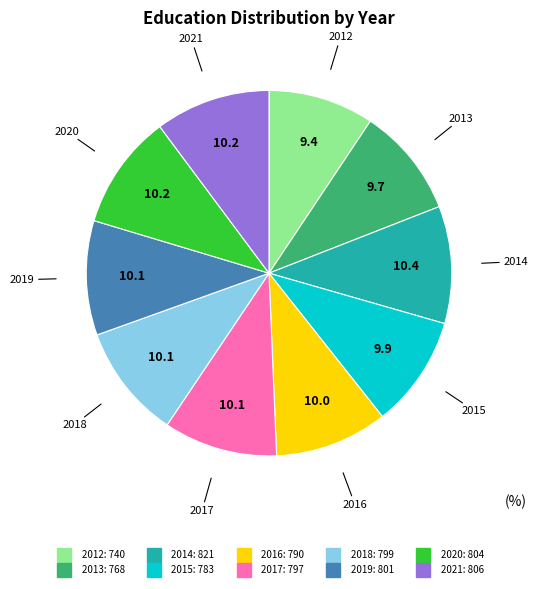

Between 2015 and 2012, which is larger?

2015